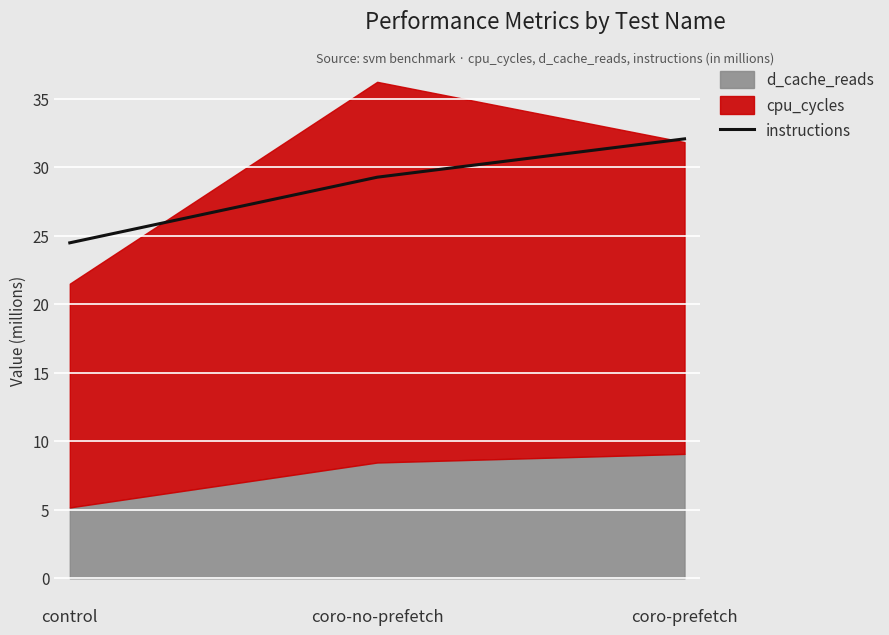

How many data points are above 29?

2